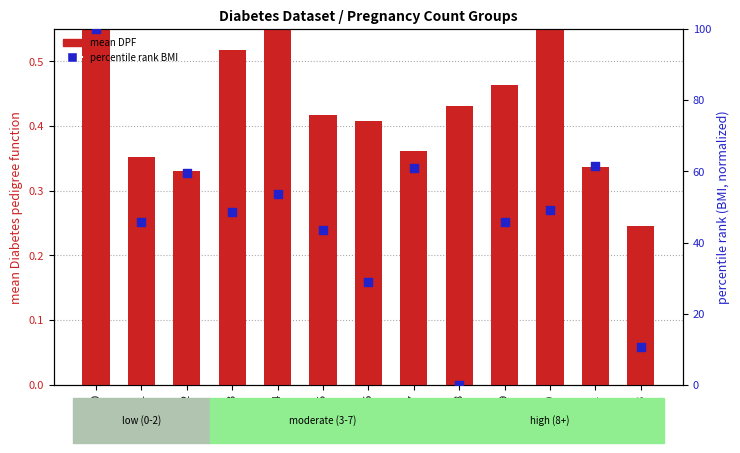

Which series reaches the maximum Y coordinate?

percentile BMI (normalized)